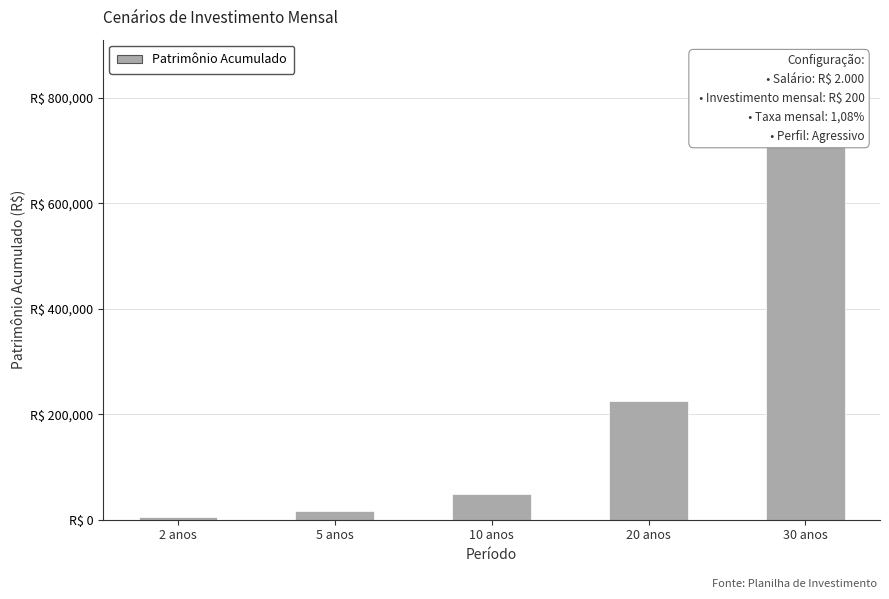

Where is the data nearest to the value 436113?

20 anos